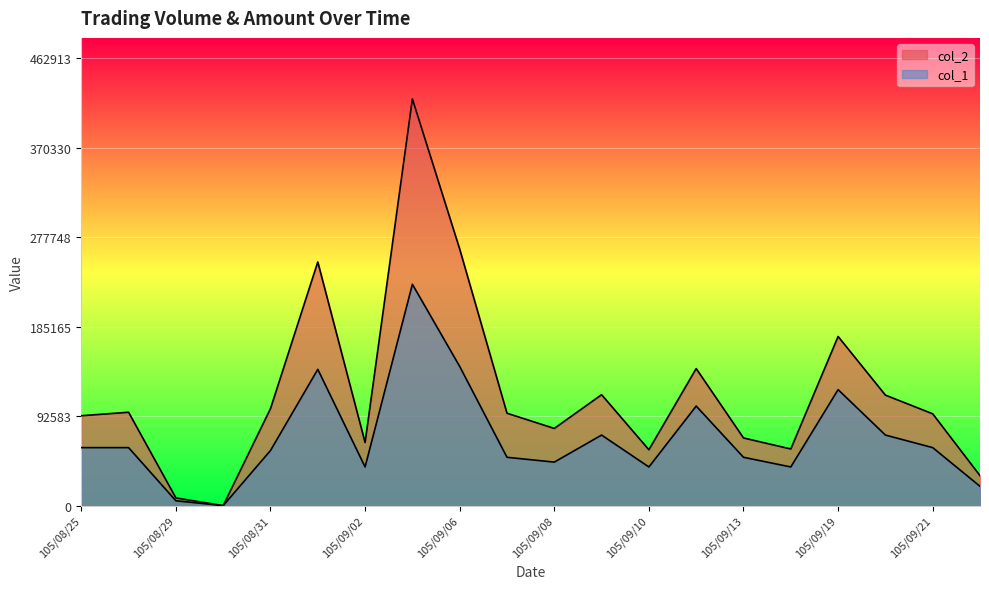

True or false: col_1 and col_2 intersect in this chart.

False